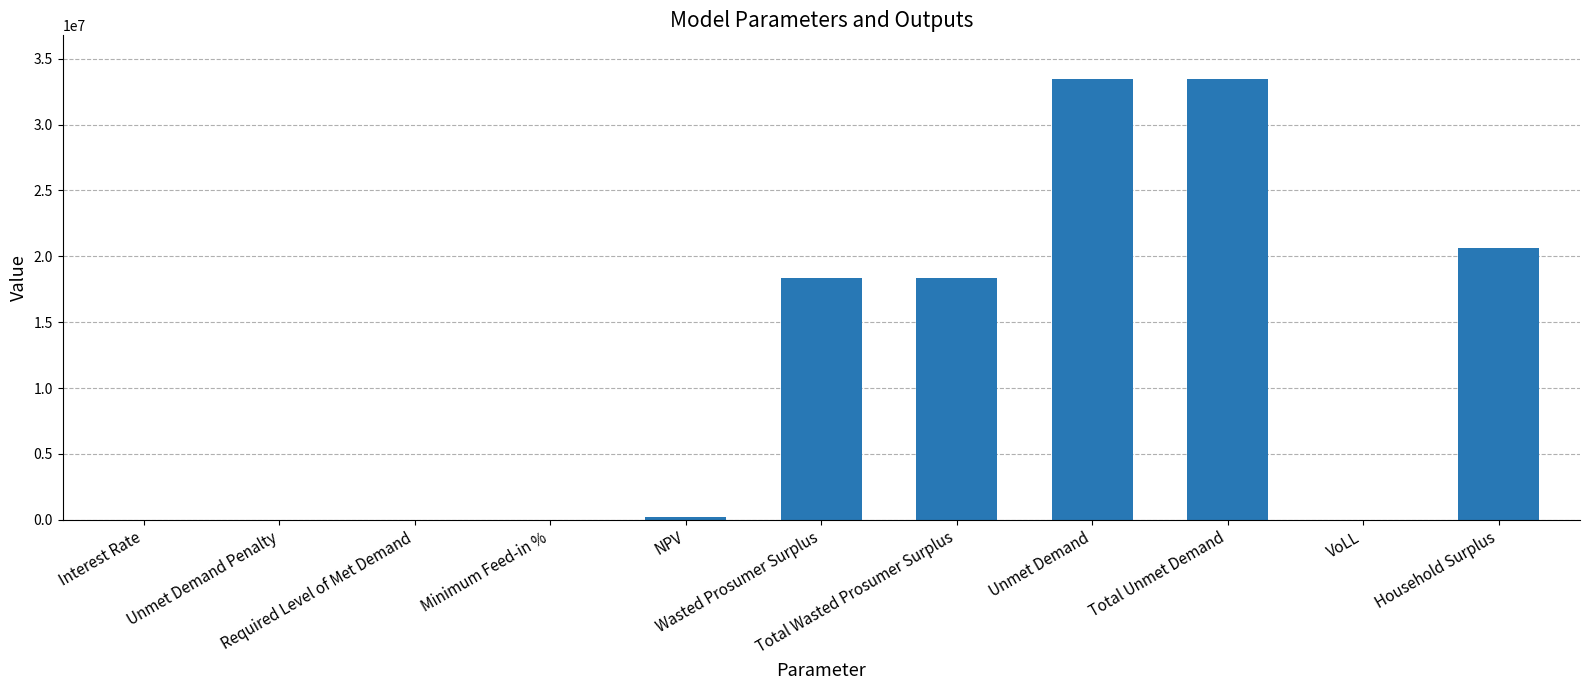

What is the greatest value displayed?

33435565.3